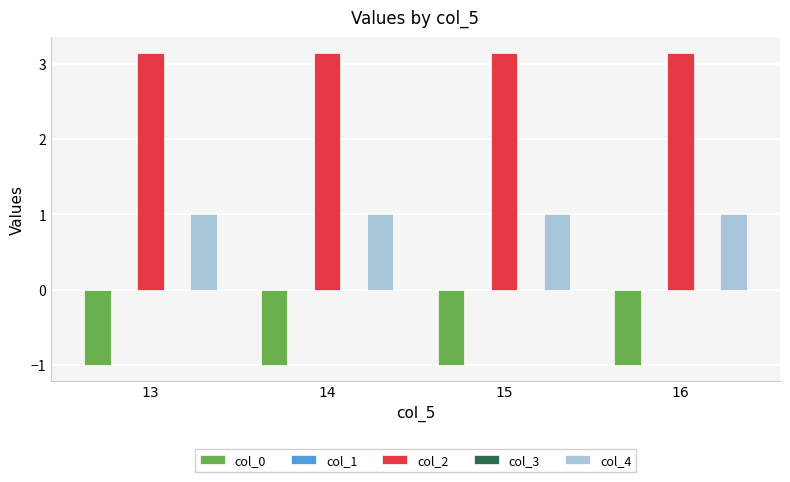

What is the average value of the col_2 series?

3.1